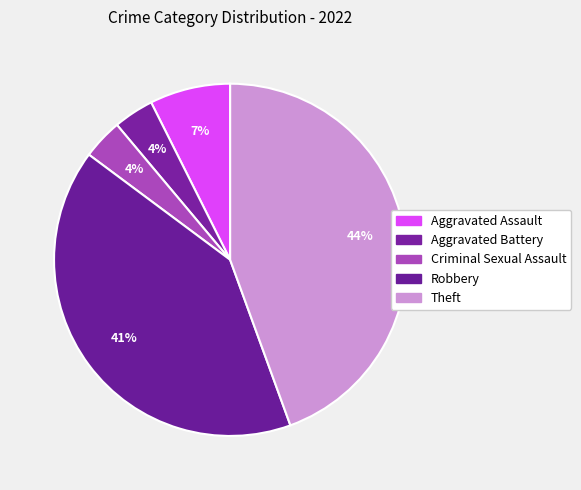

Count the number of slices in the pie.

5